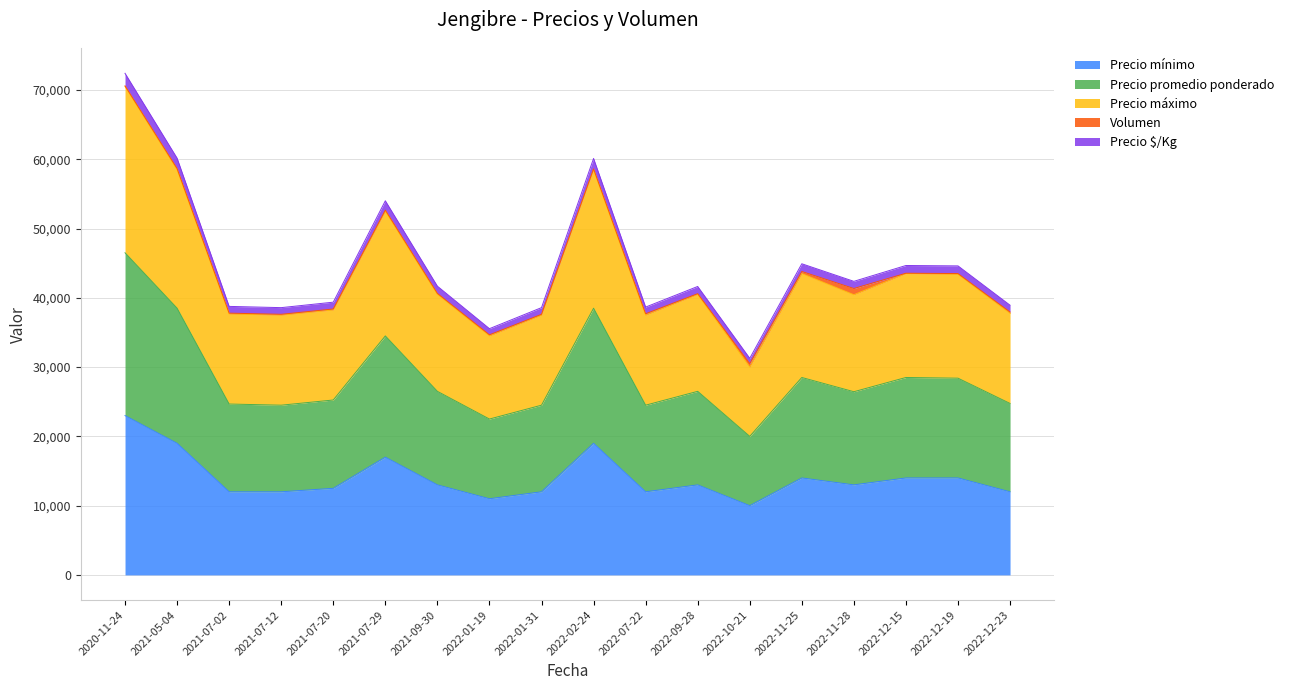

At which category is the sum across all series the highest?

2020-11-24